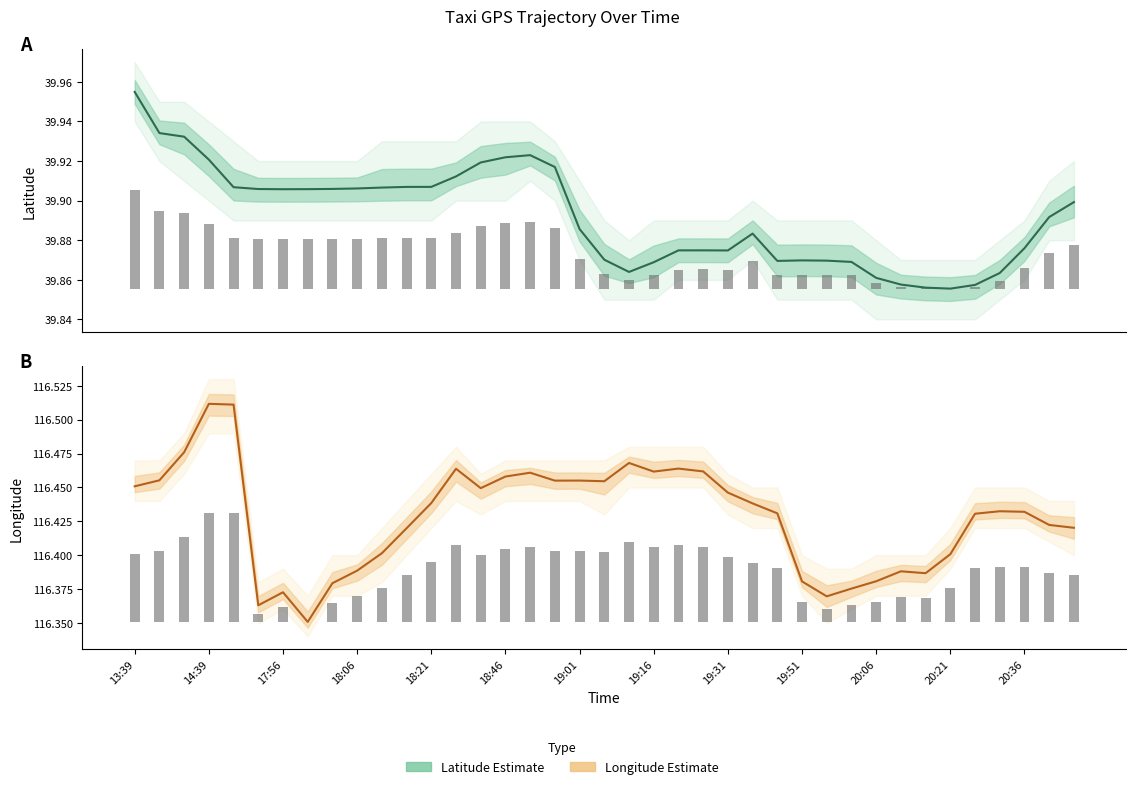

Where is lat (Estimate) nearest to the value 39?

20:21